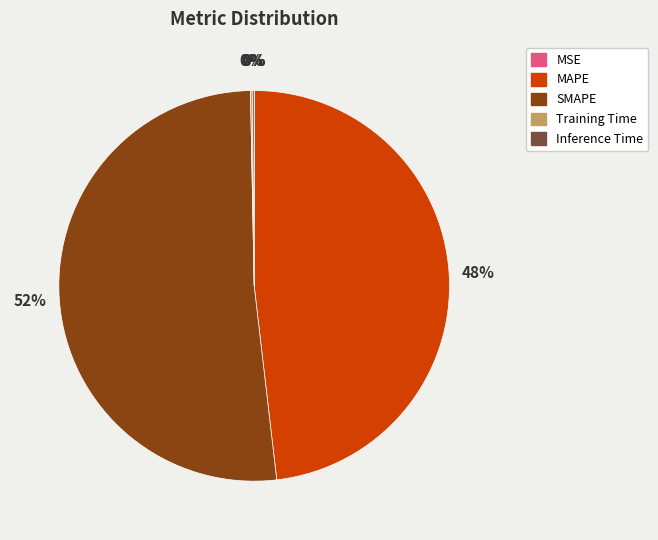

The SMAPE slice represents 52% of the pie. True or false?

True